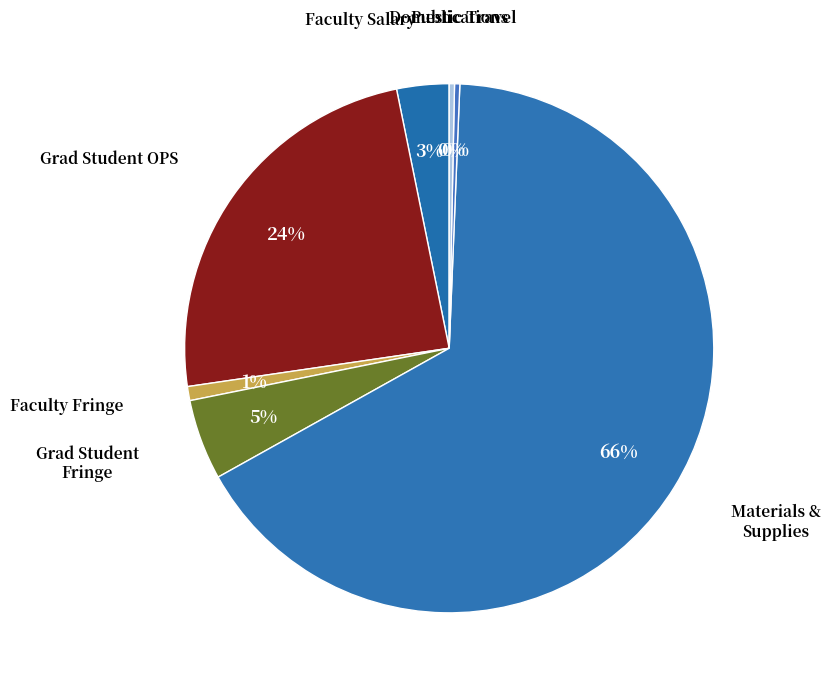

Which category has the biggest portion of the pie?

Materials & Supplies